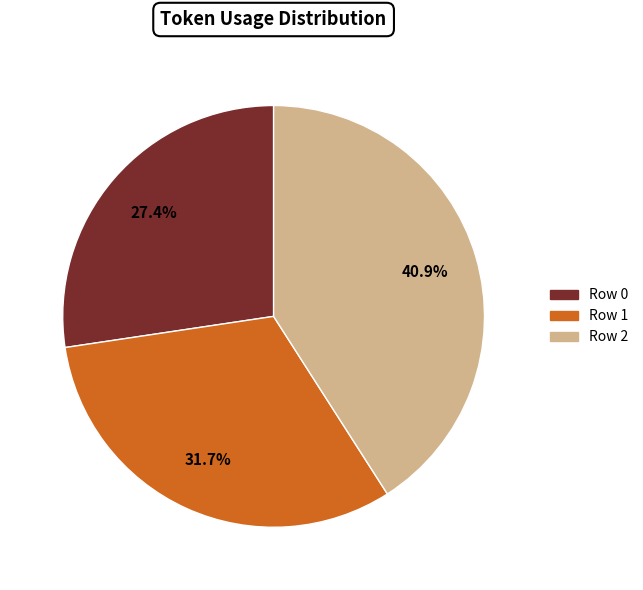

What portion of the pie excludes Row 1?

68.3%